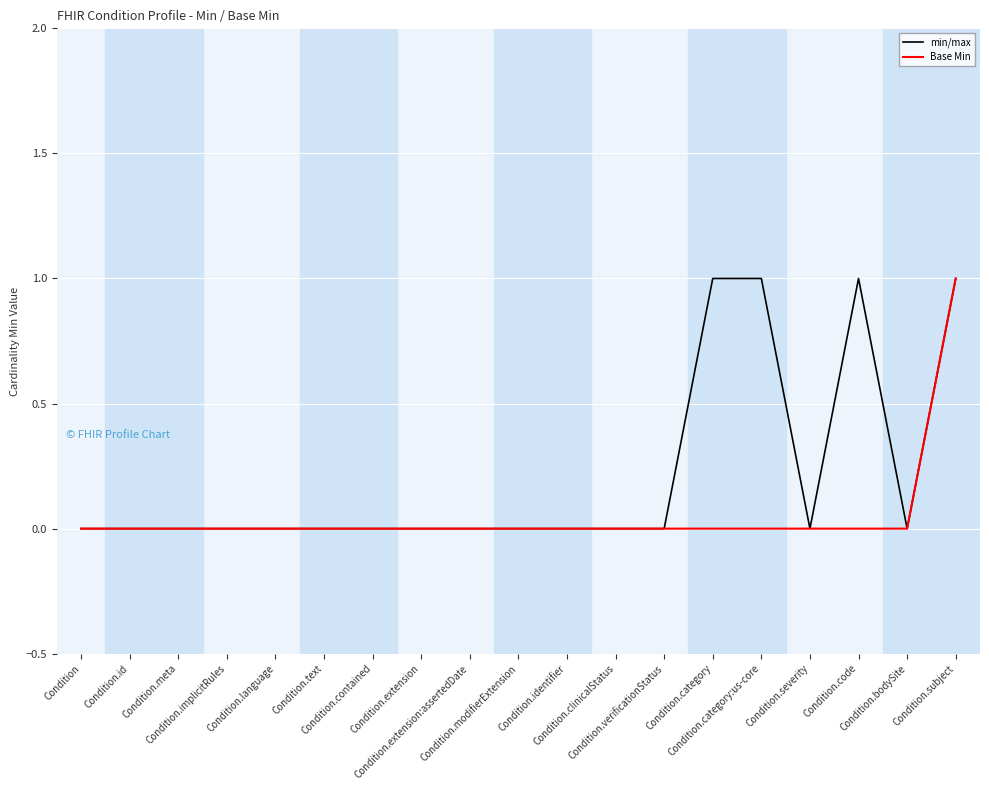

What is the difference between the second highest and second lowest values in the min/max series?

1